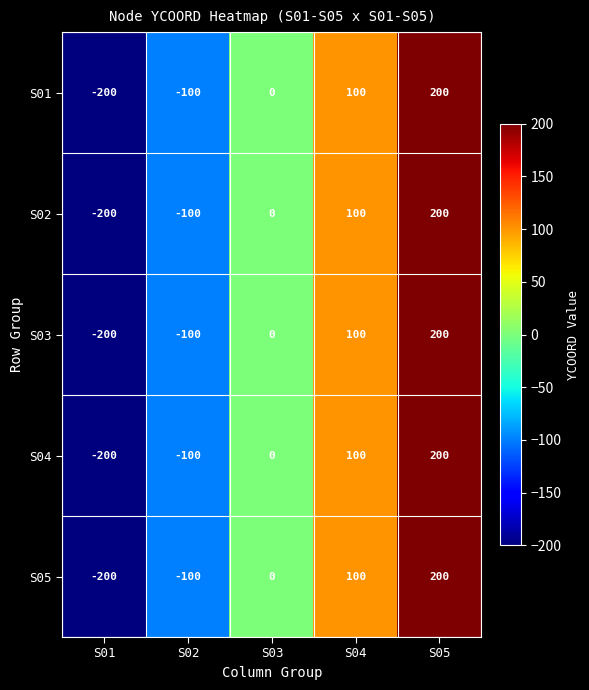

Count the number of data series in this chart.

5